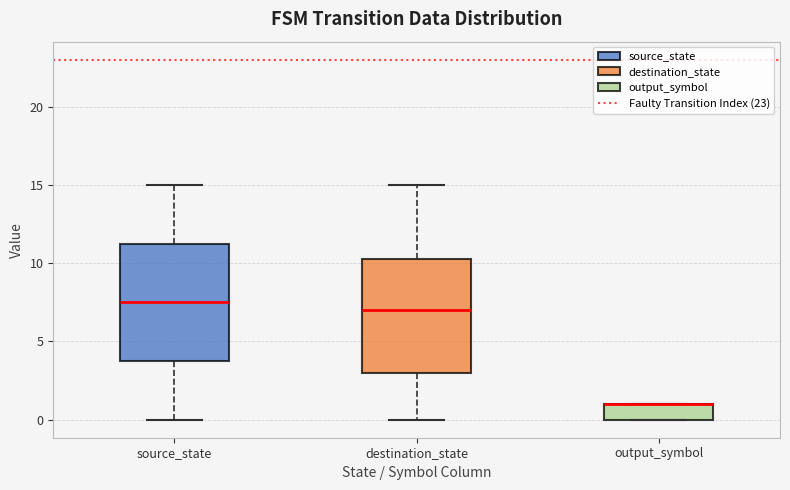

Where is the upper edge of the box for destination_state on the y-axis? The values are not printed on the chart, so give them approximately, as read against the axis.

10.5